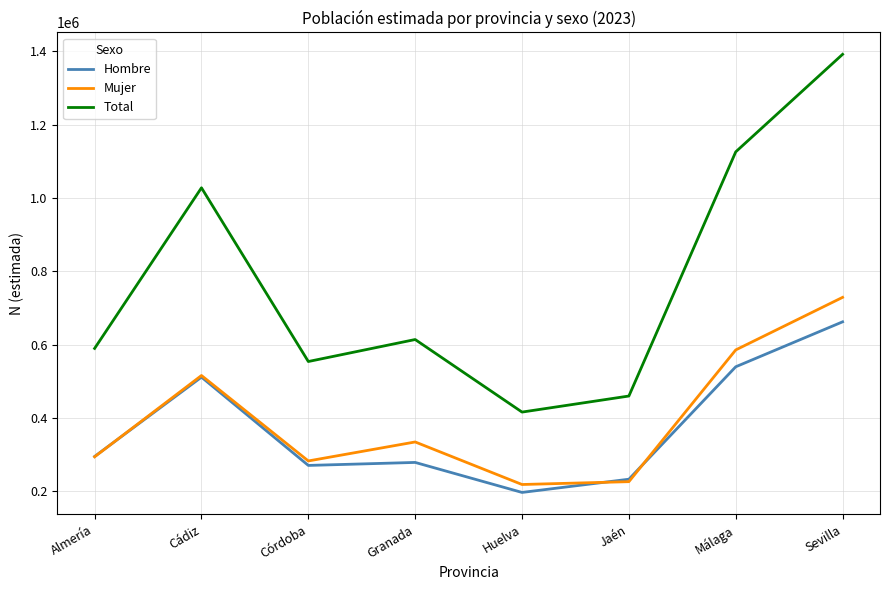

Which label corresponds to the largest value in the chart?

Sevilla